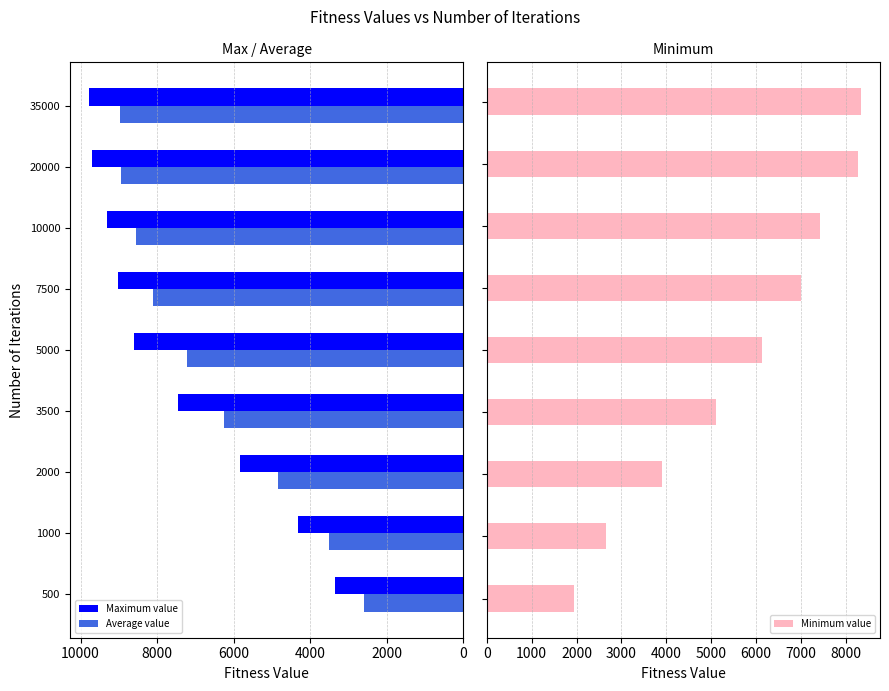

Is it true that Maximum value equals 7460.5 at 3500?

True